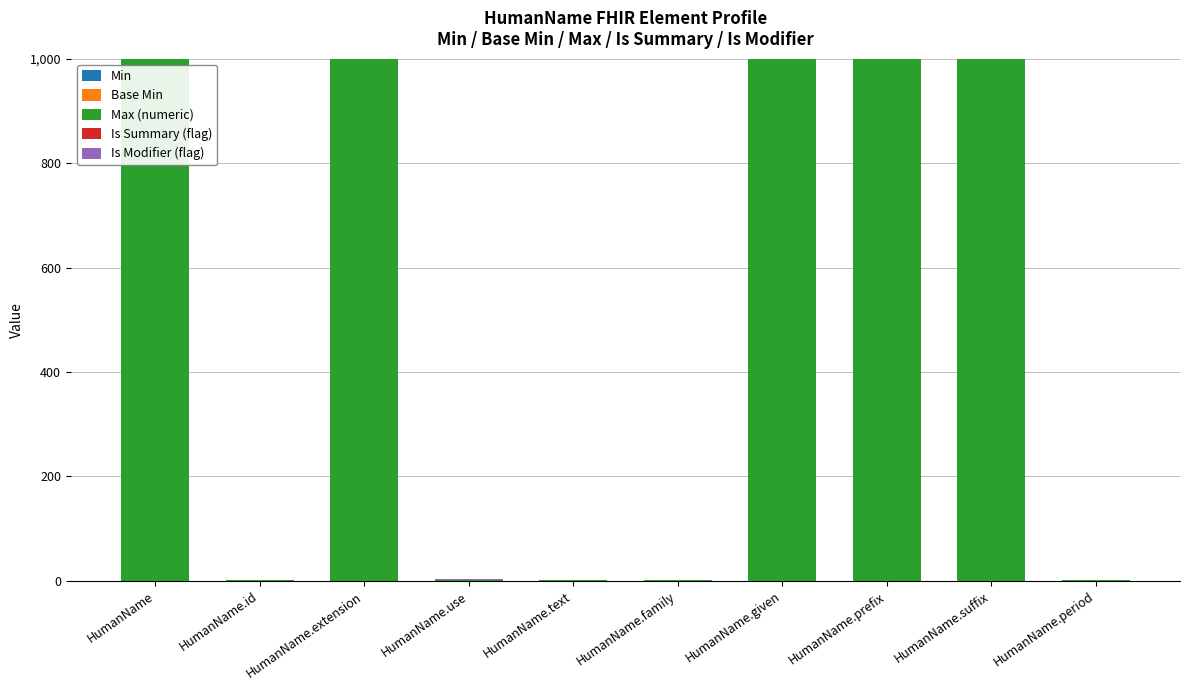

True or false: Max (numeric) has a value of 999 at HumanName.

True